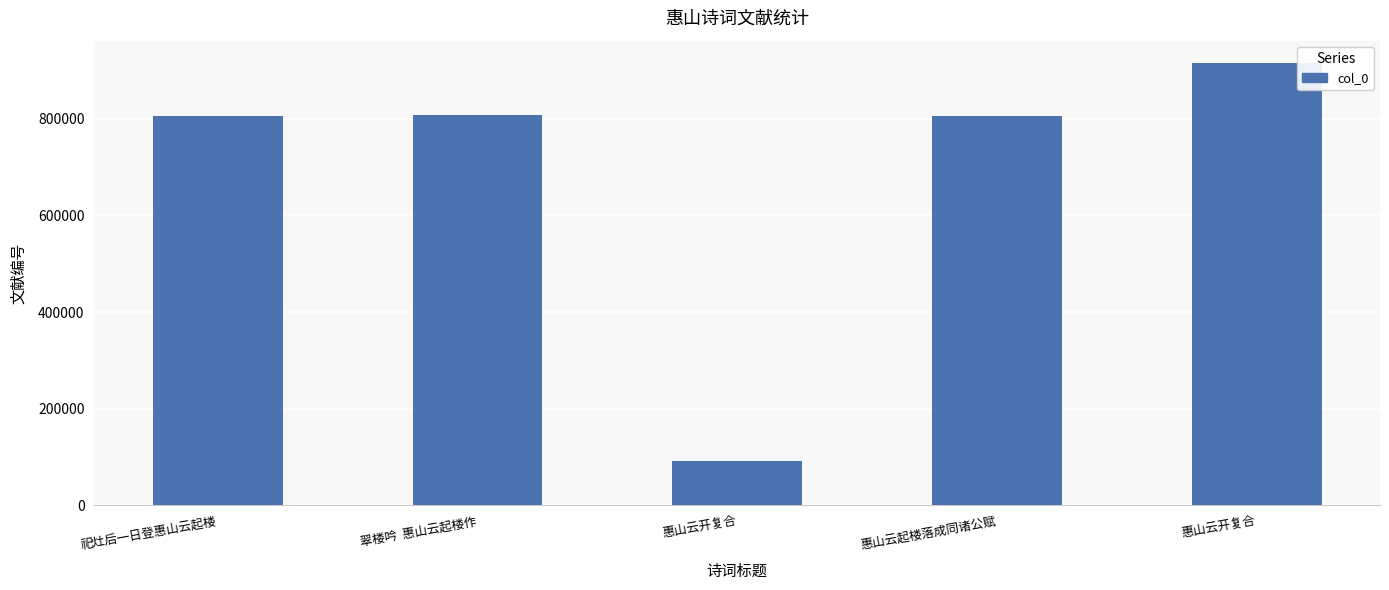

Reading left to right, list all the values displayed in this chart.

804771	807584	92988	804979	915771